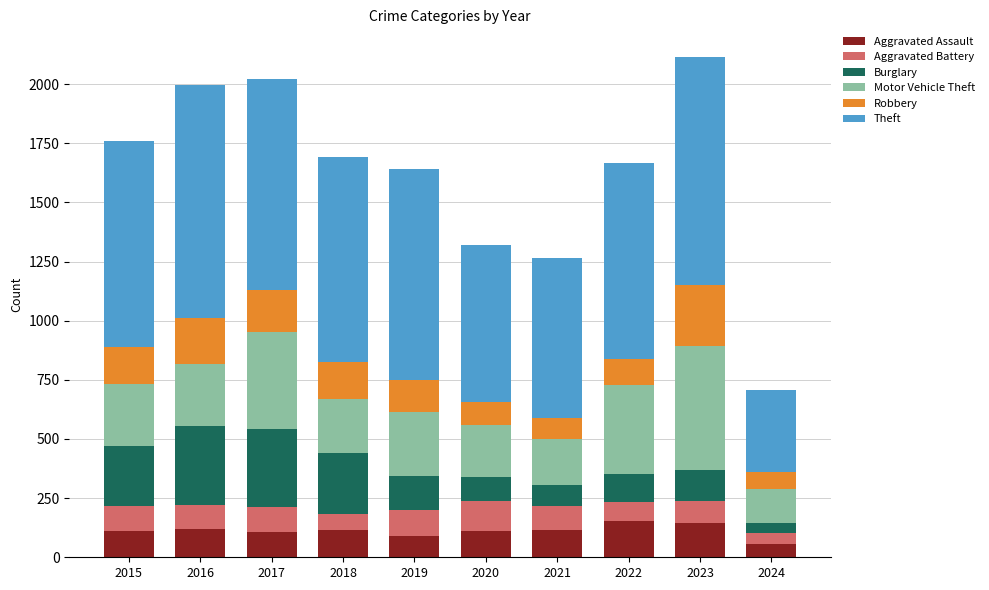

What is the maximum value for Aggravated Assault?

154